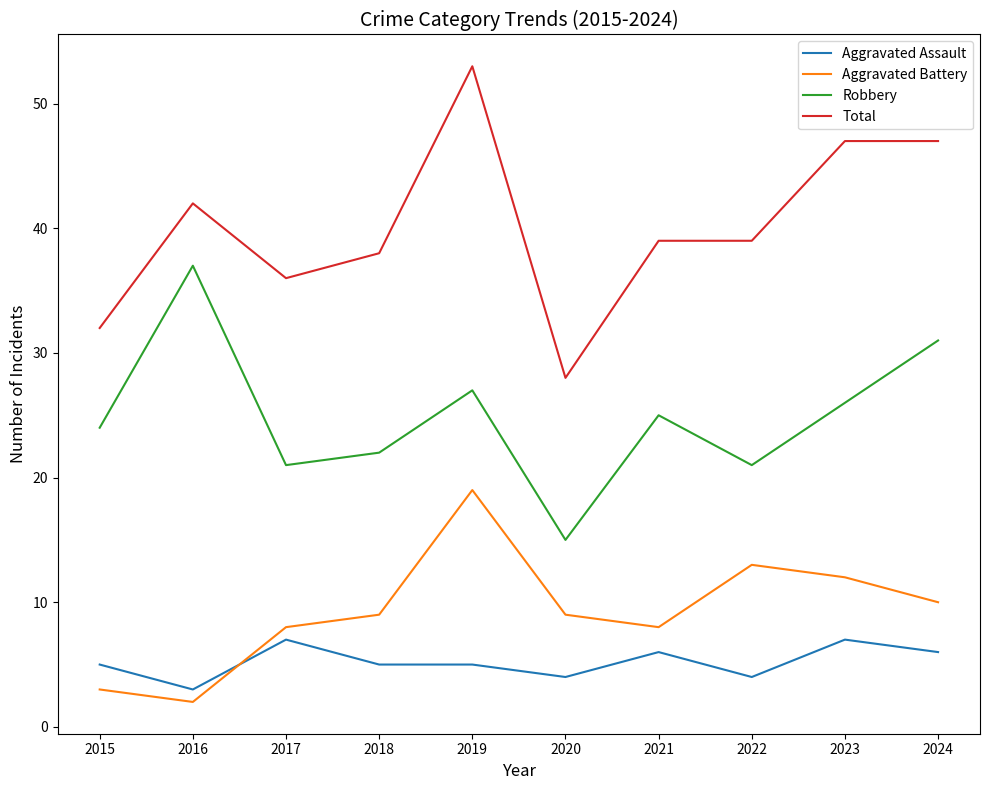

What are all the series names shown in the legend?

Aggravated Assault, Aggravated Battery, Robbery, Total